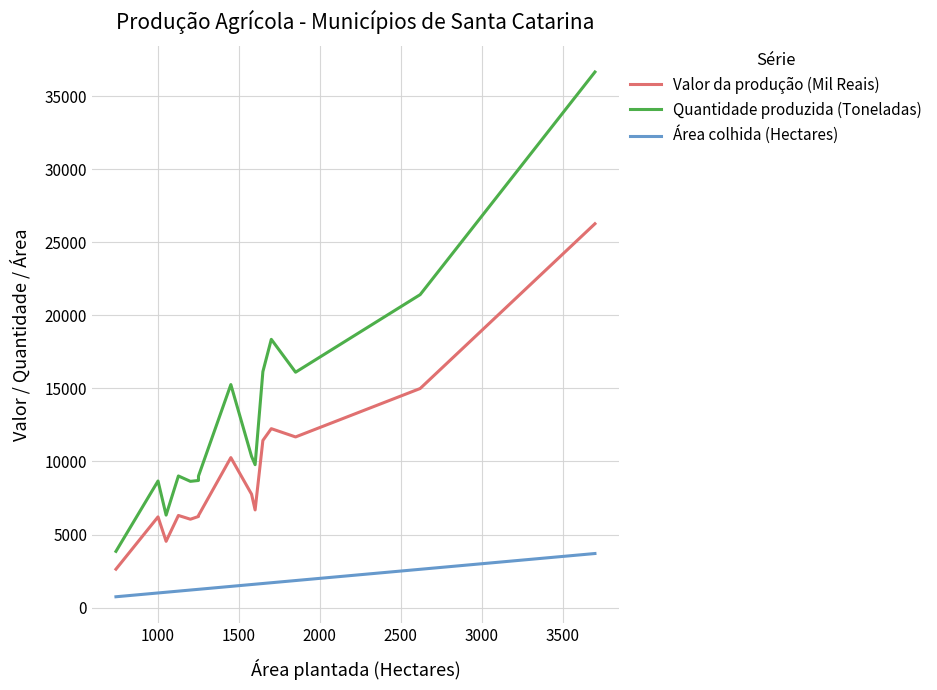

How many interior local valleys does the Quantidade produzida (Toneladas) series have?

4